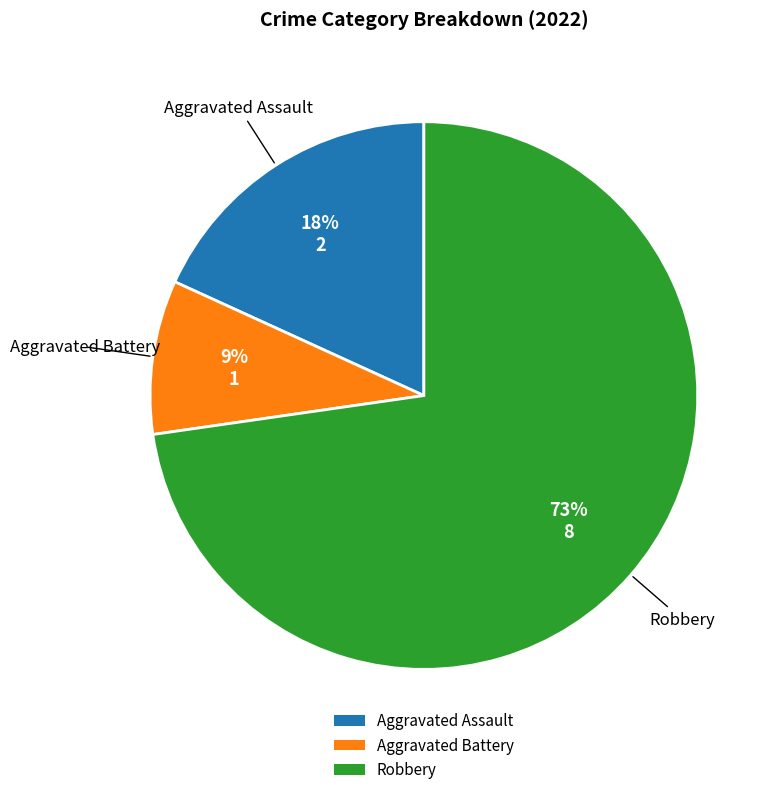

What is the largest slice in the pie chart?

Robbery